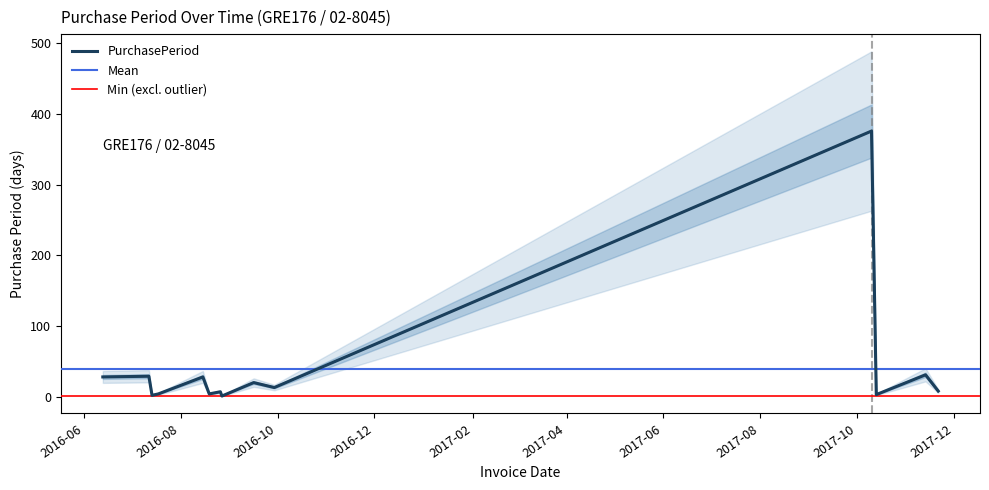

List the labels in order of value, largest first.

2017-10-10, 2017-11-13, 2016-07-12, 2016-06-13, 2016-08-15, 2016-09-16, 2016-09-29, 2017-11-21, 2016-08-26, 2016-07-18, 2016-08-19, 2017-10-13, 2016-07-14, 2016-08-27